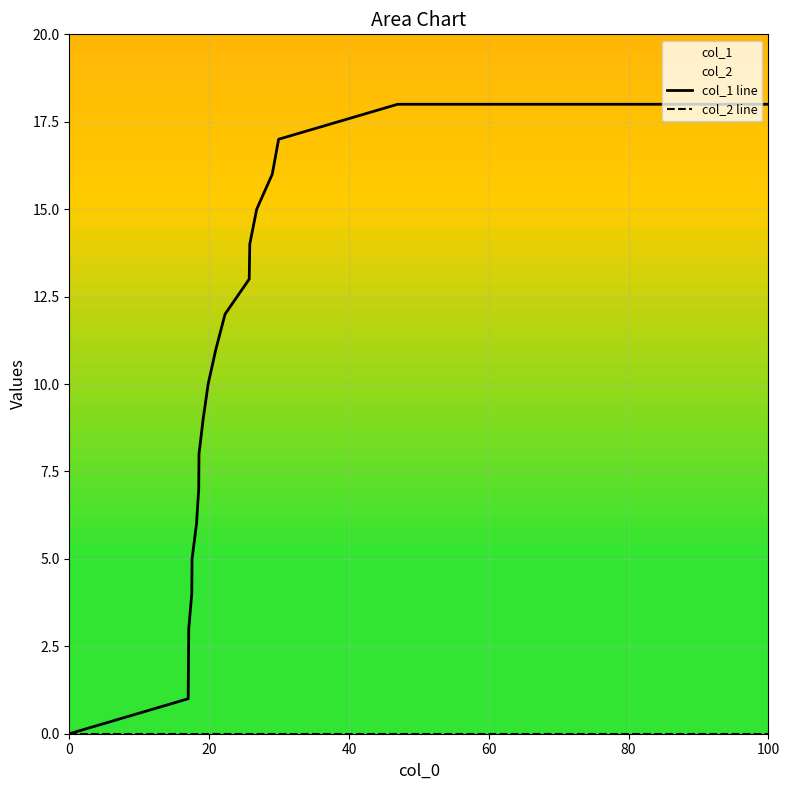

True or false: col_2 line and col_1 line intersect in this chart.

False